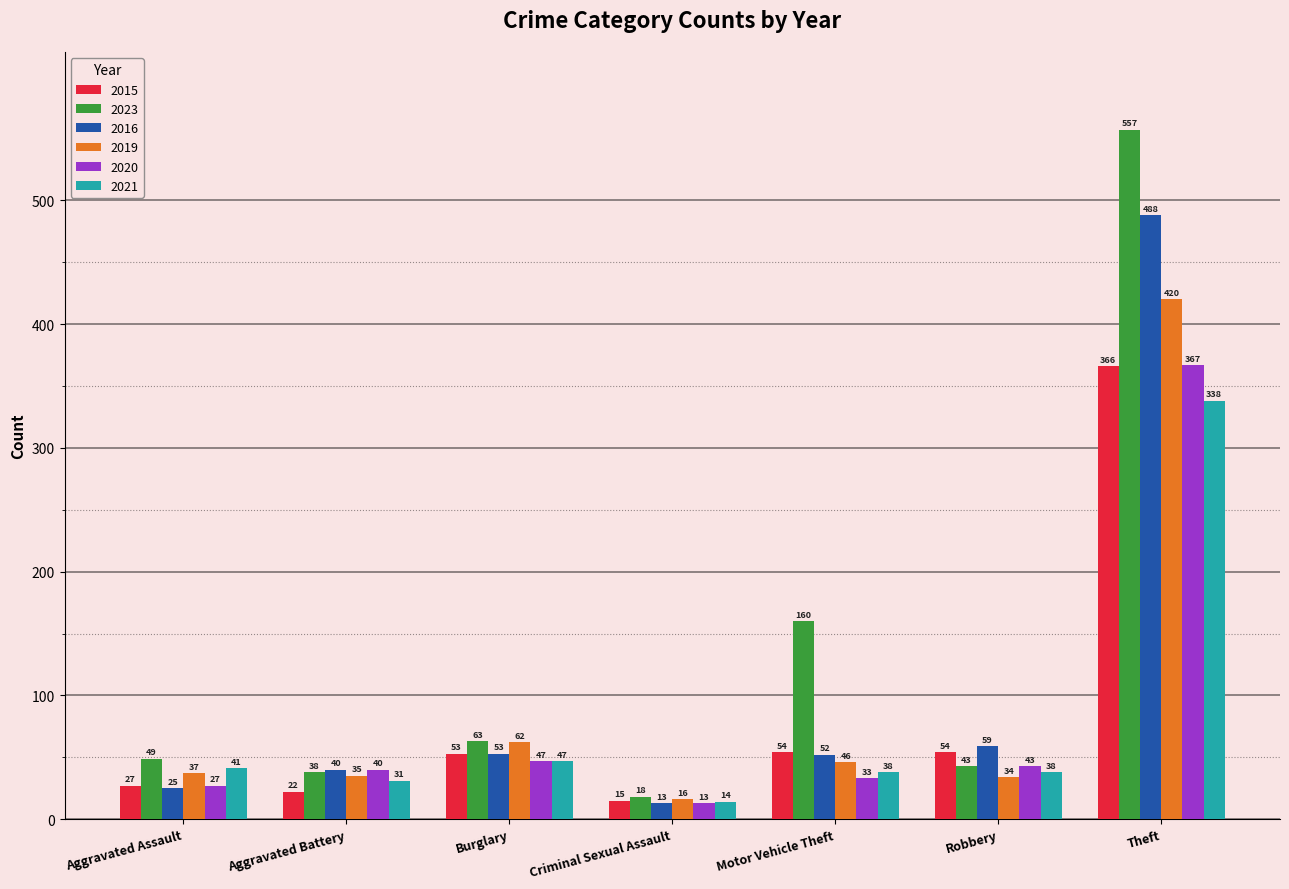

What is the maximum value for 2020?

367